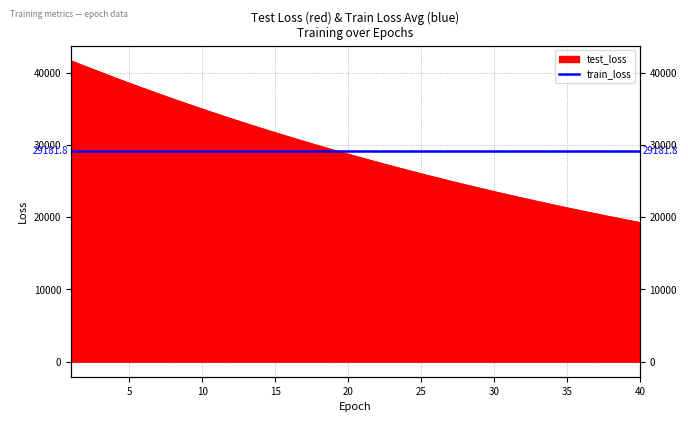

Count the number of values greater than 28760.

20